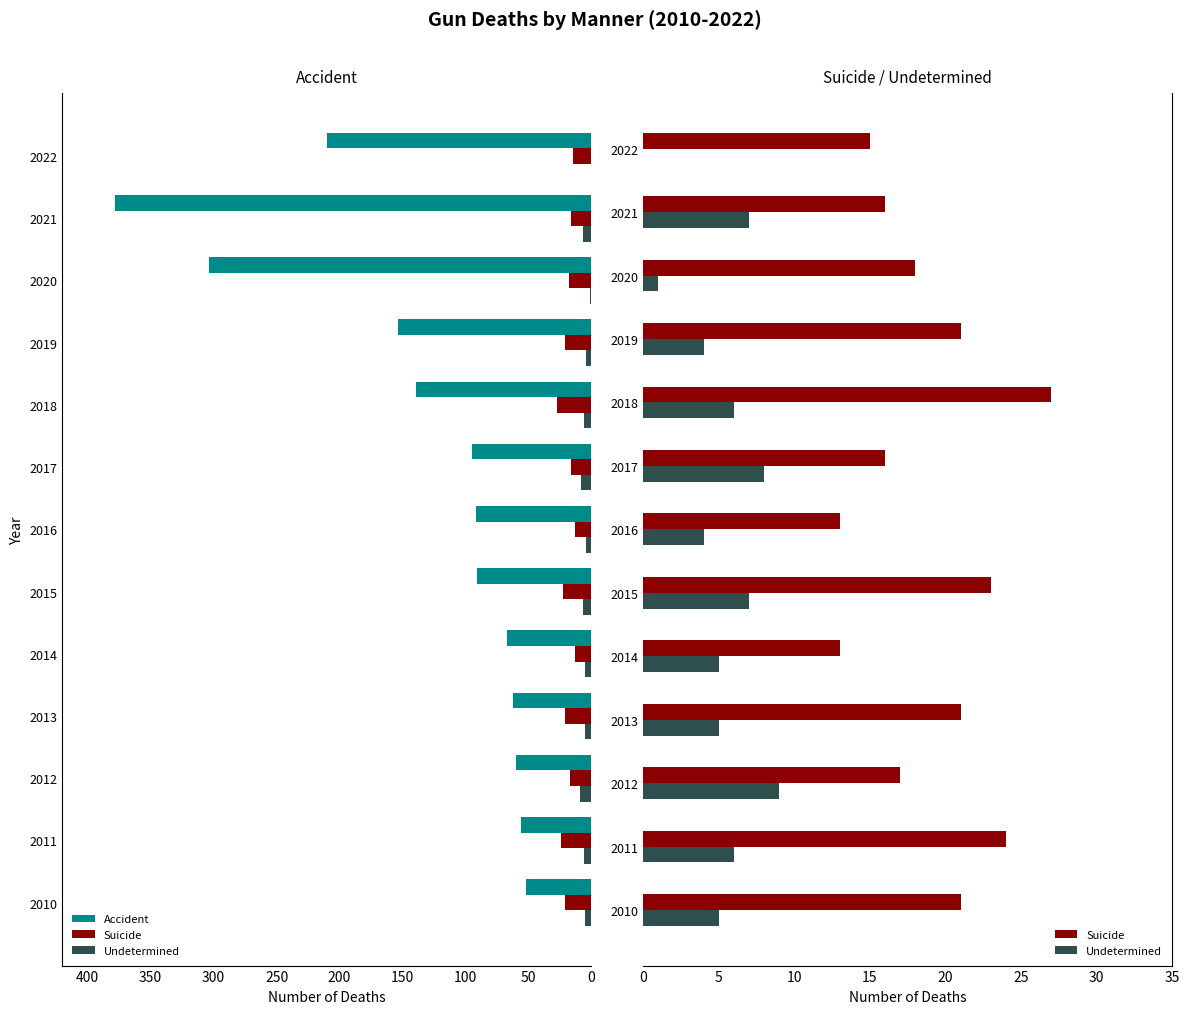

Which series has the largest range (max minus min)?

Accident